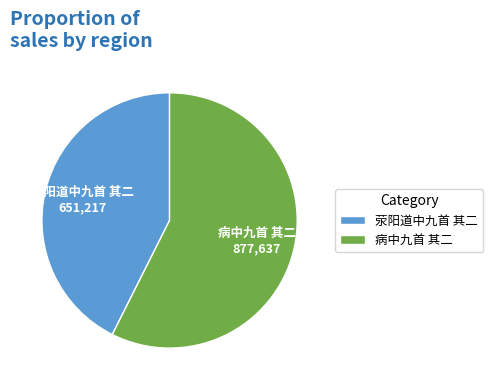

Combined, do 病中九首 其二 and 荥阳道中九首 其二 account for over 50%?

Yes